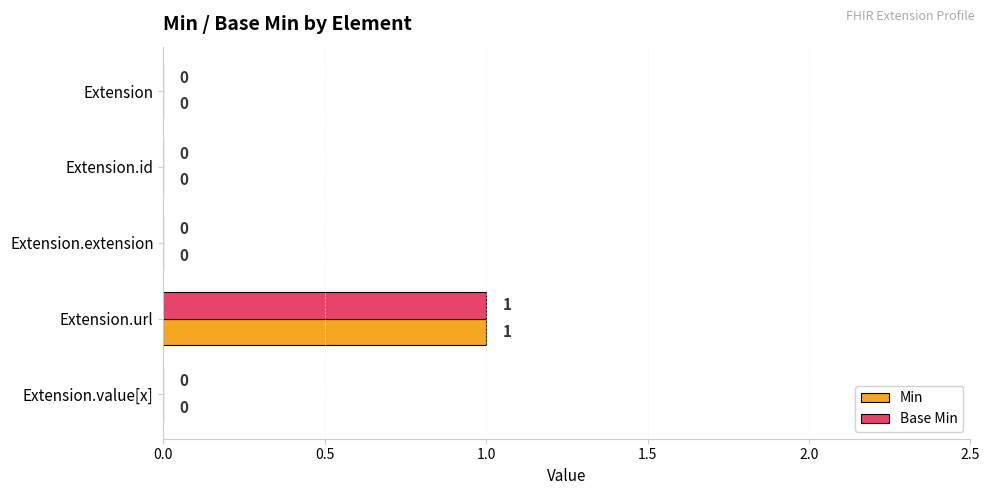

The Min series shows 0 at Extension. True or false?

True